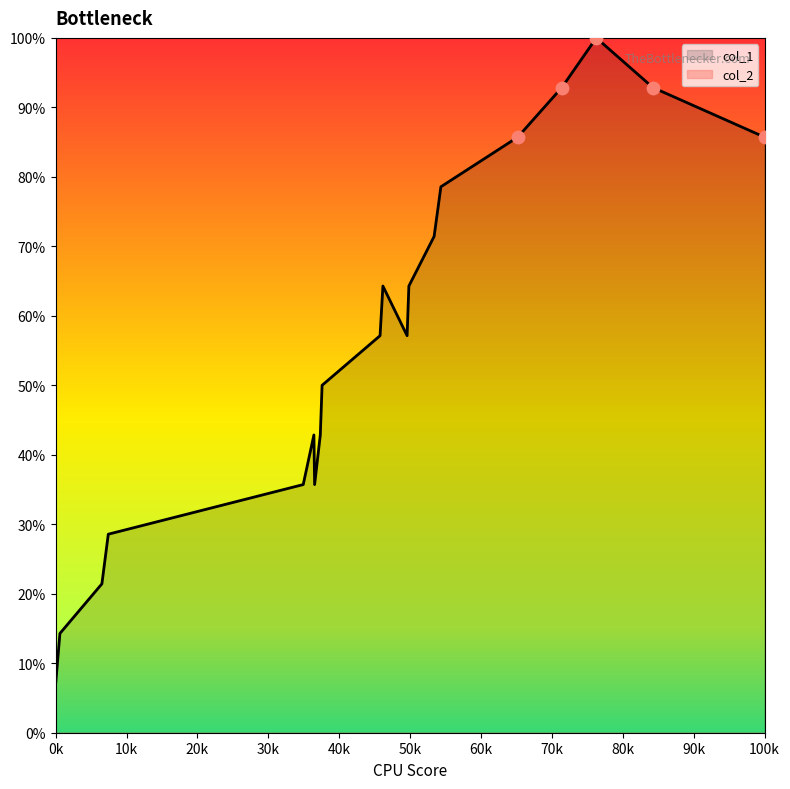

What is the maximum value for col_1?

100.0